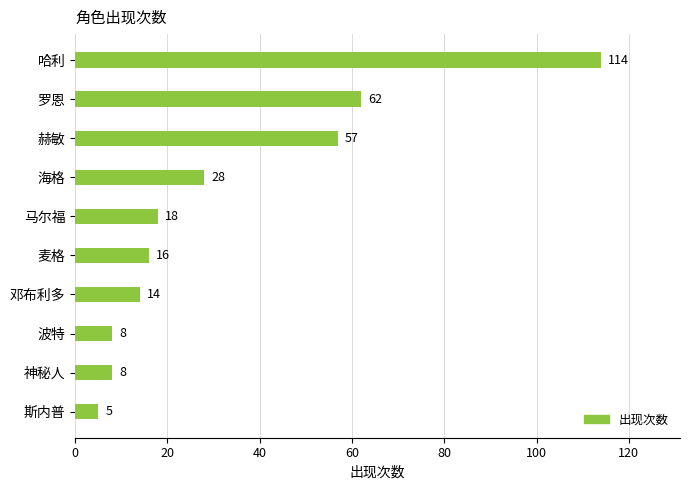

Reading top to bottom, extract all data points from this chart.

哈利=114	罗恩=62	赫敏=57	海格=28	马尔福=18	麦格=16	邓布利多=14	波特=8	神秘人=8	斯内普=5